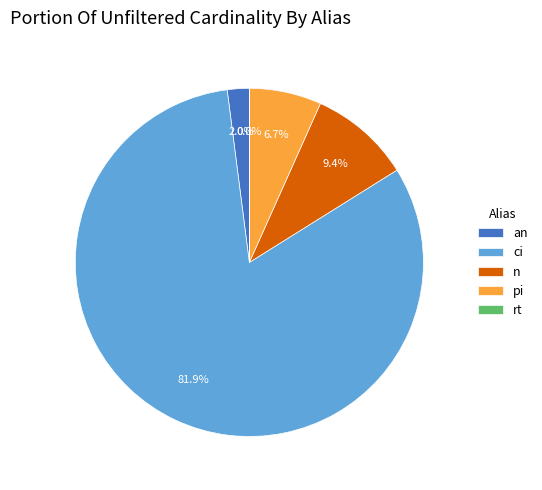

Does ci represent more than half of the total?

Yes